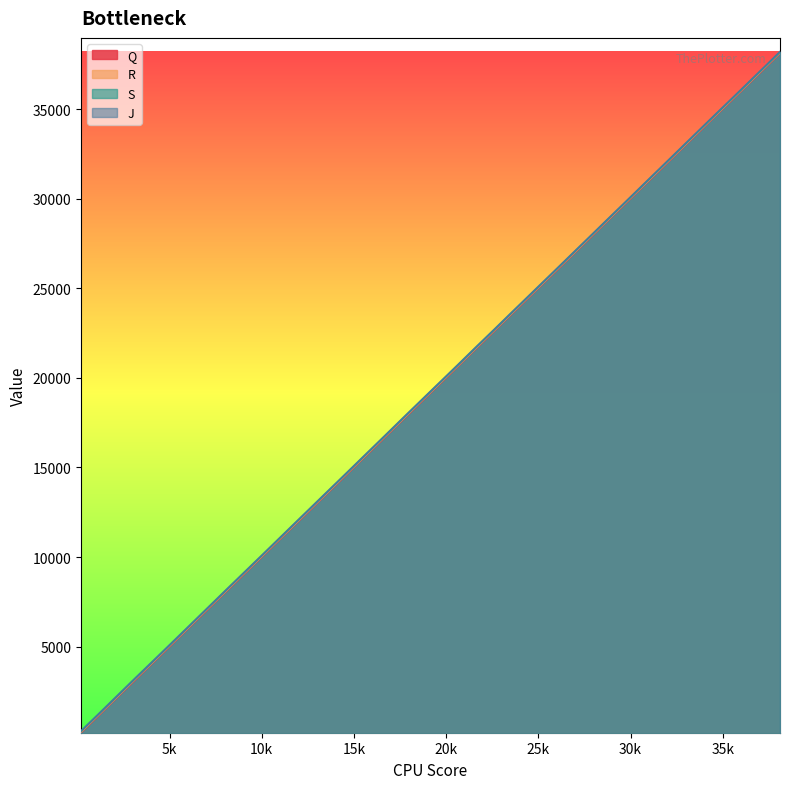

True or false: S and J intersect in this chart.

False